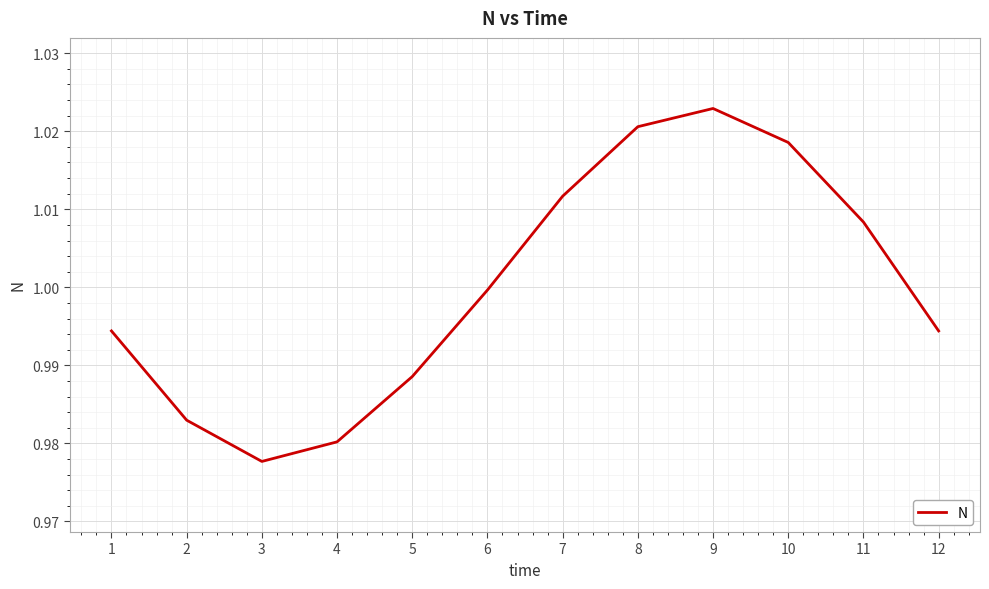

The value at 1 is 0.3. True or false?

False